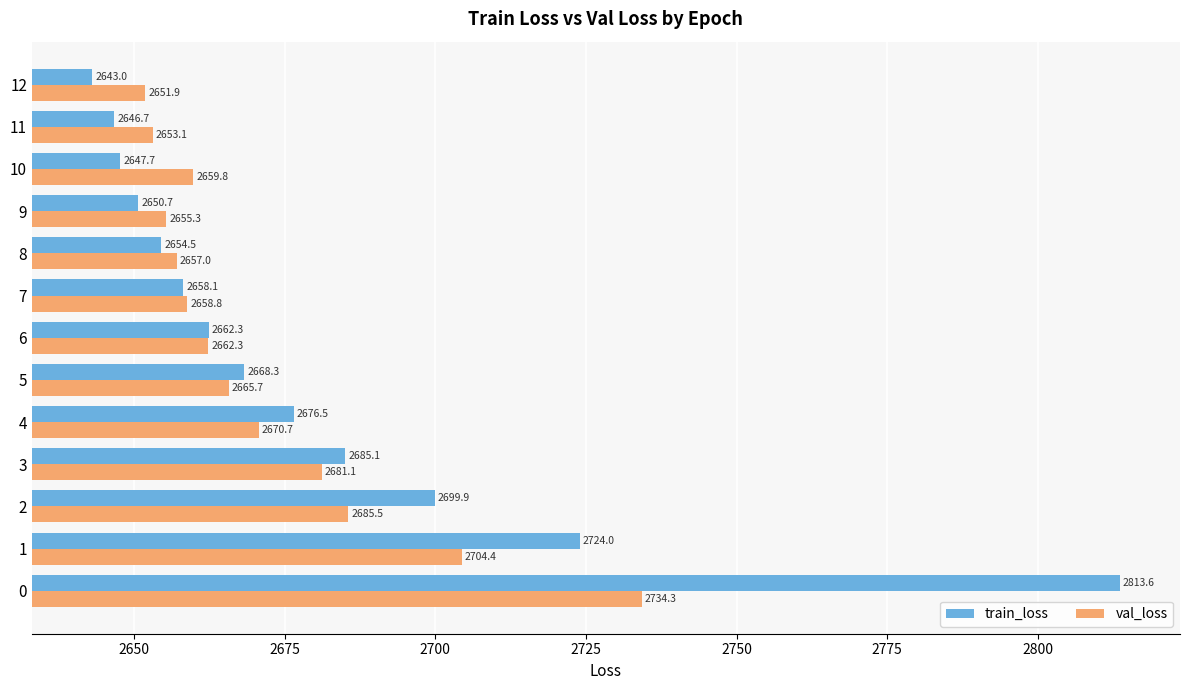

Where is train_loss nearest to the value 2728?

1